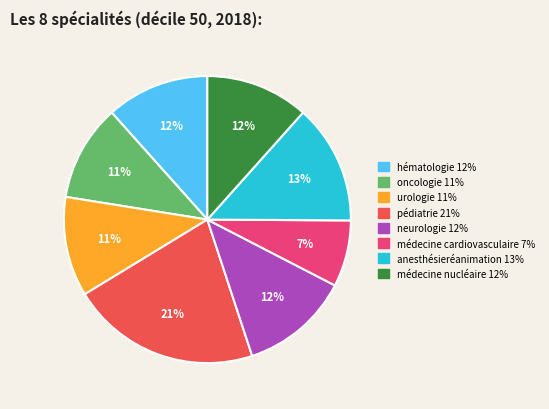

What is the smallest slice in the pie chart?

médecine cardiovasculaire